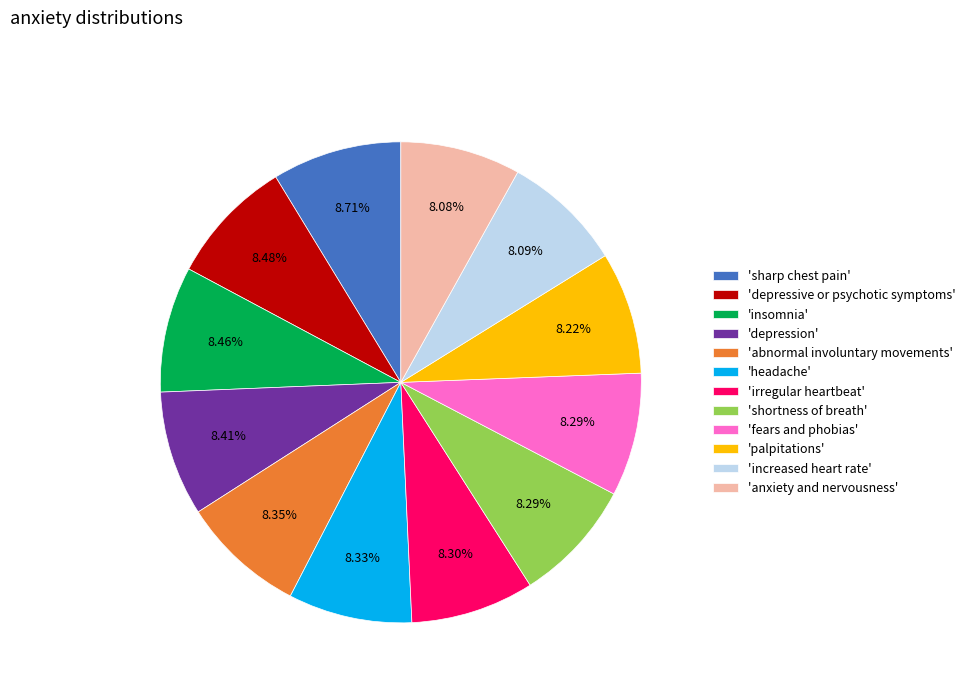

Count the number of slices in the pie.

12